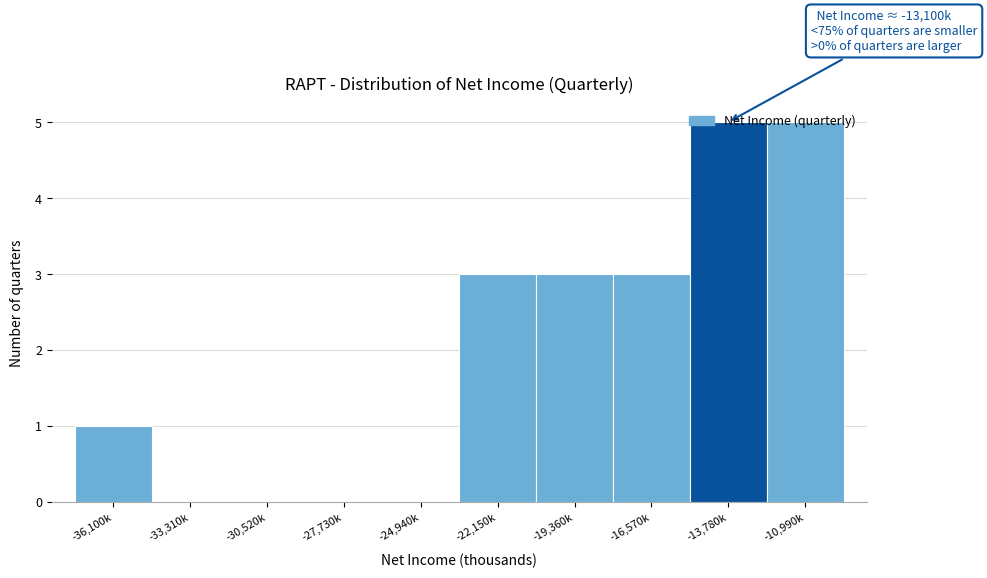

Approximately how many times larger is the value at -22,150k compared to -13,780k?

0.6